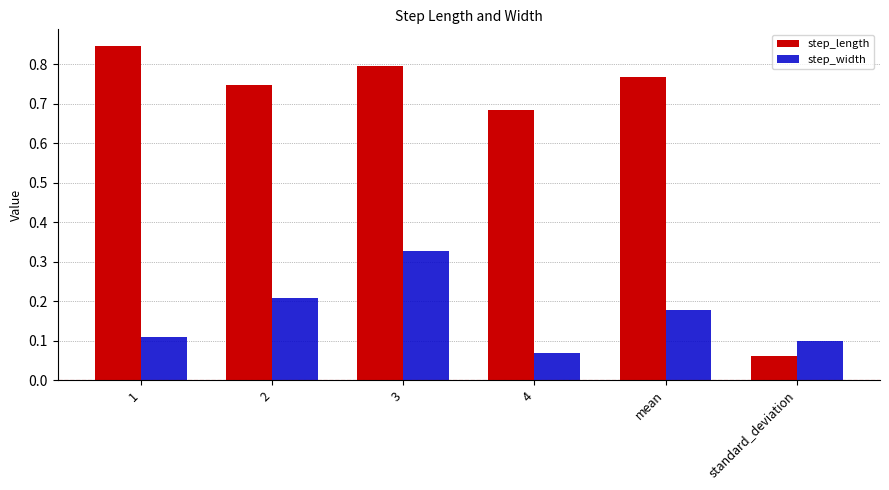

What is the spread (max minus min) of values at 4?

0.6